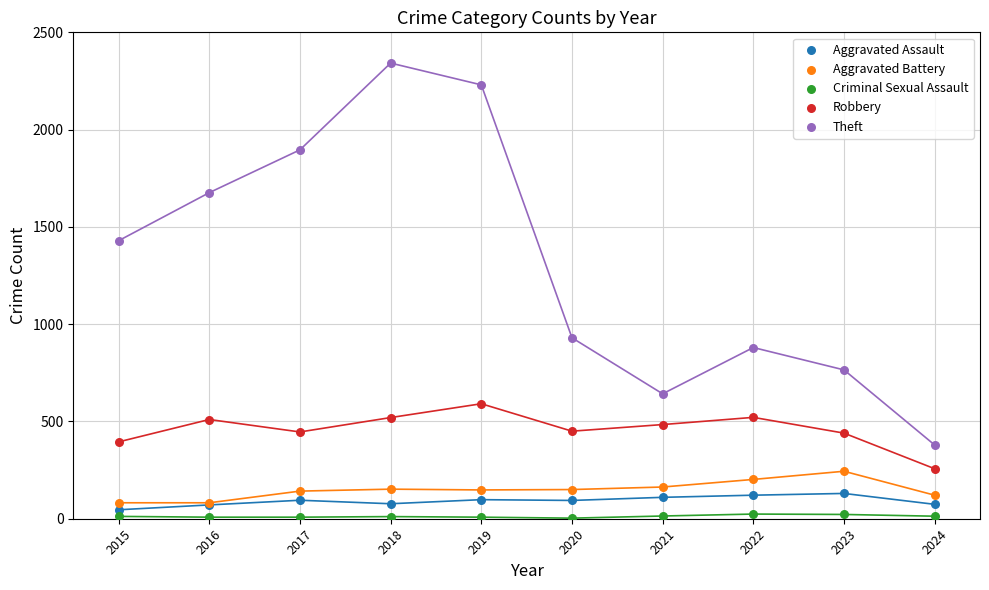

Which series reaches the maximum Y coordinate?

Theft